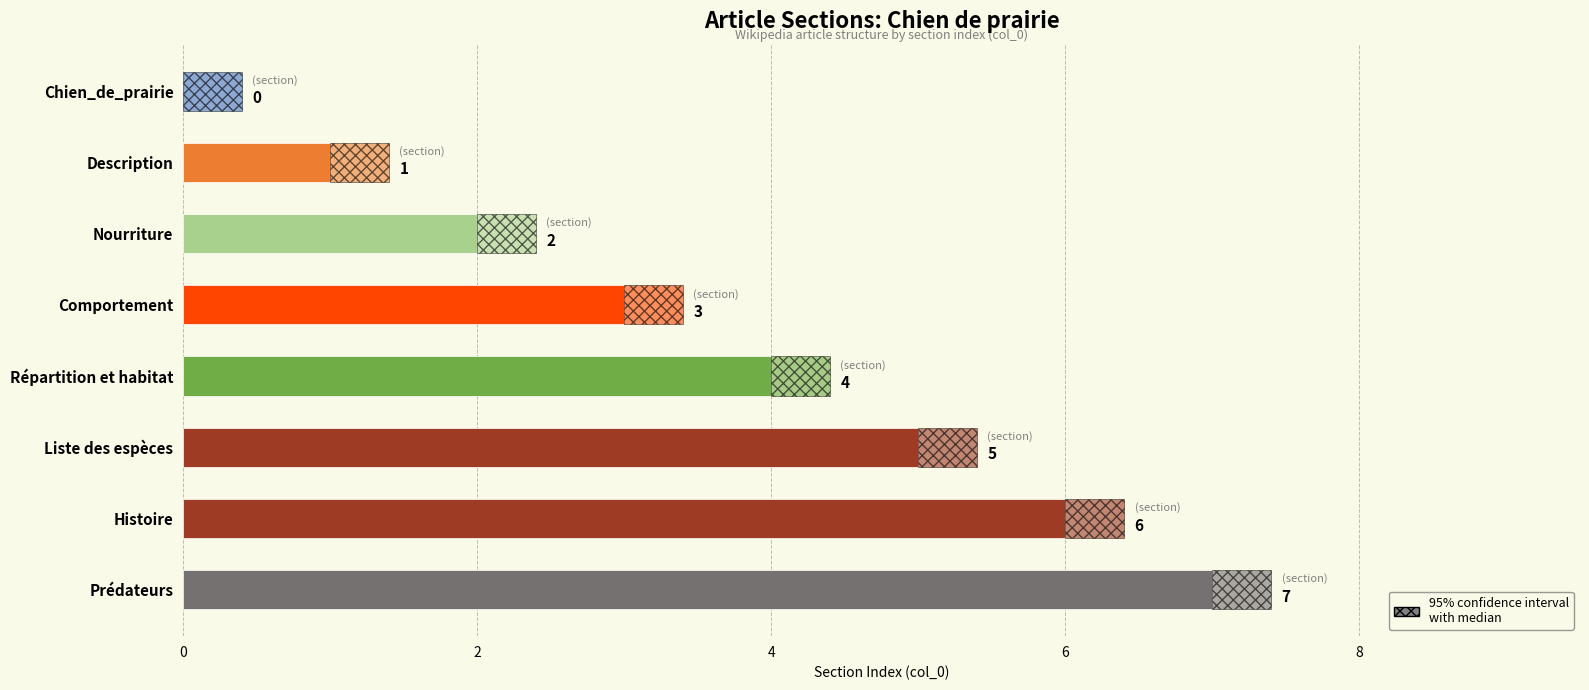

What is the value of the 5th bar from the left?

4